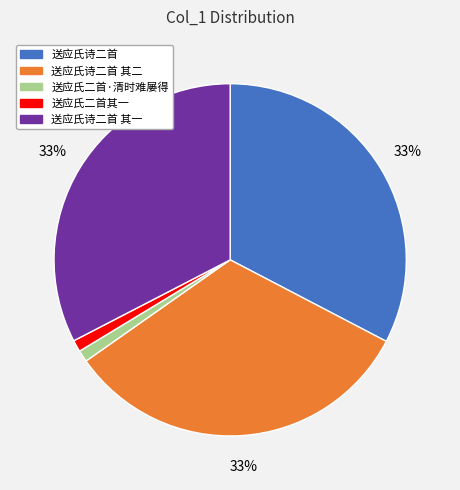

To the nearest percent, what is the difference between the 送应氏二首·清时难屡得 and 送应氏诗二首 slice percentages?

32%